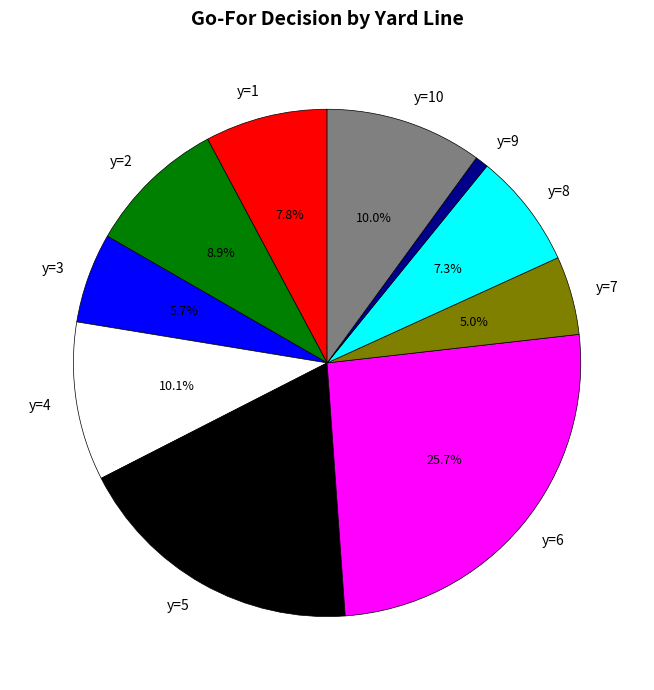

Which has a higher value, y=9 or y=4?

y=4